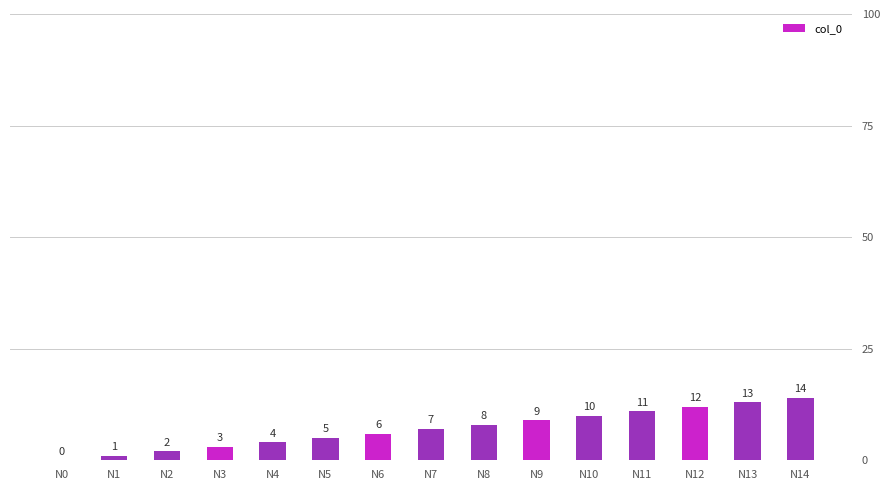

How many data points does each series have?

15